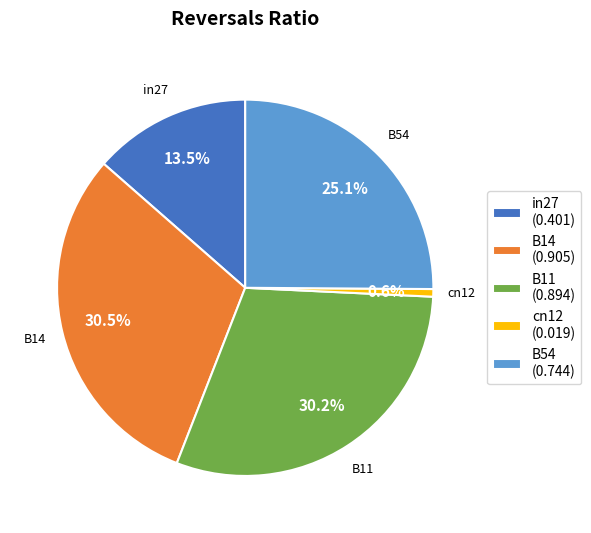

Which has a higher value, B54 or B14?

B14